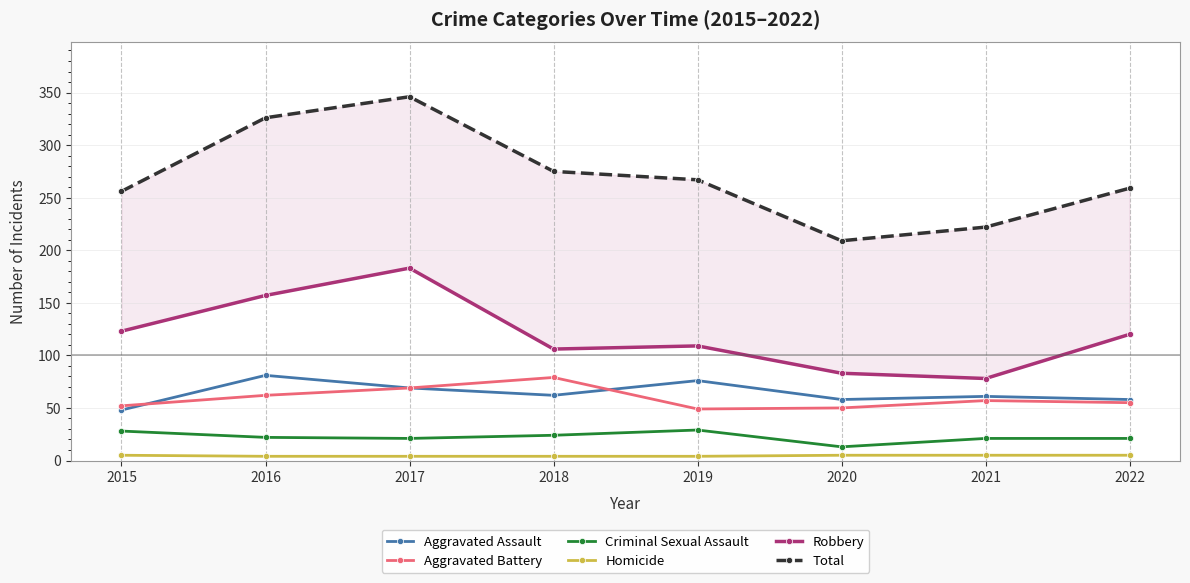

The Total series shows 378 at 2022. True or false?

False